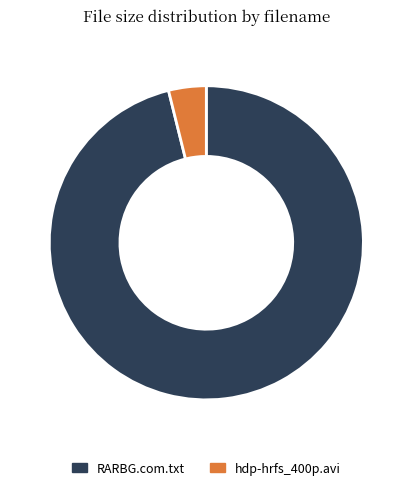

Is it true that hdp-hrfs_400p.avi is 4% of the pie?

True